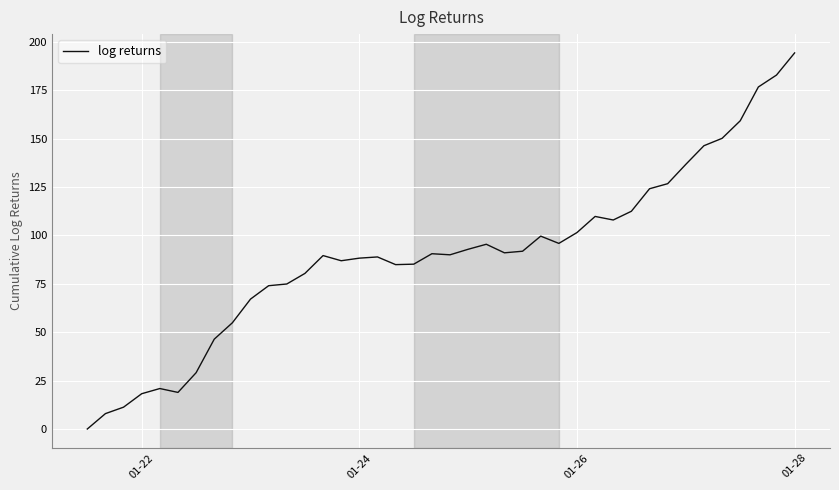

Which label corresponds to the largest value in the chart?

01-28